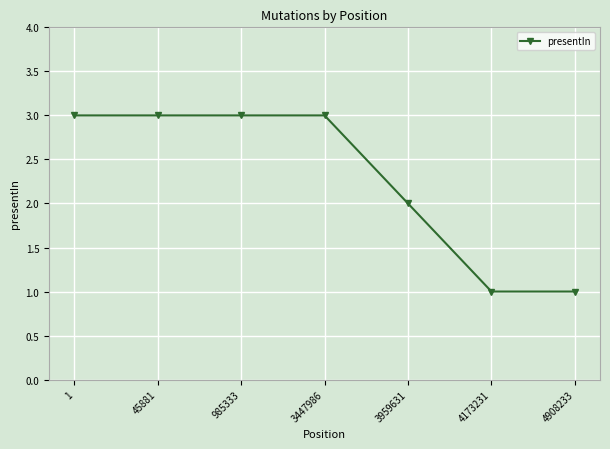

How many categories are shown in the chart?

7